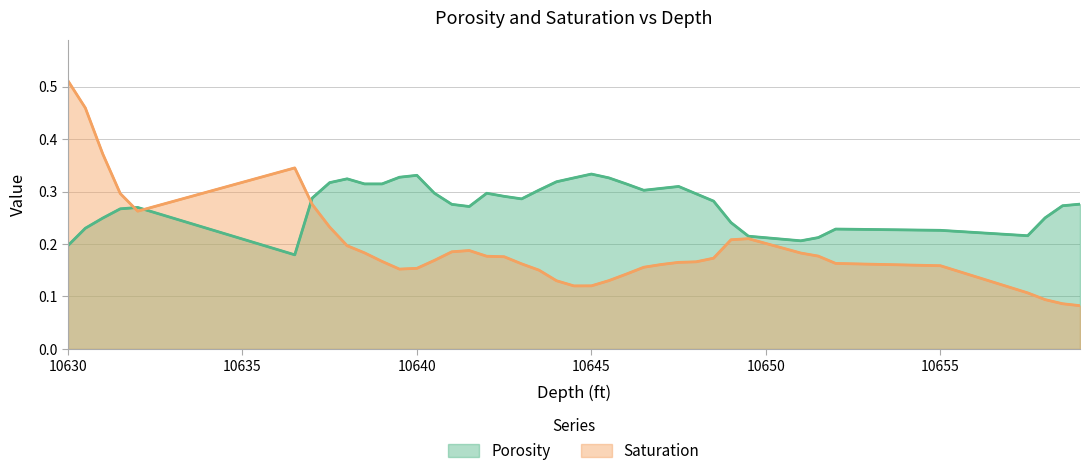

How many lines are shown in the chart?

2